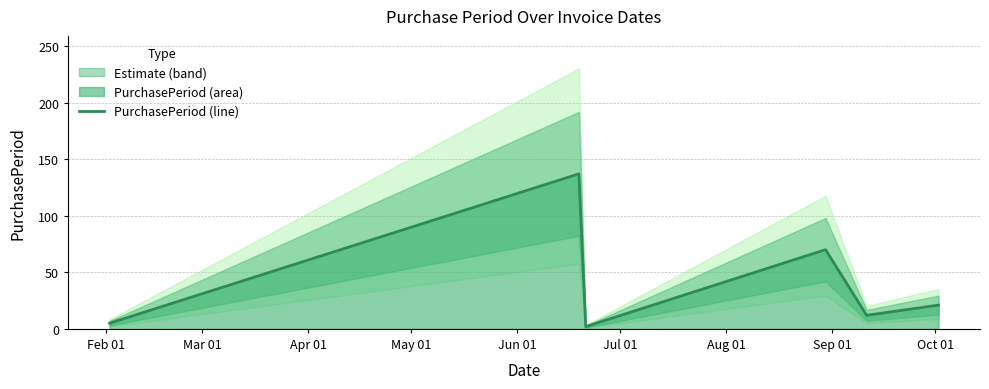

Does the chart have visible grid lines?

Yes